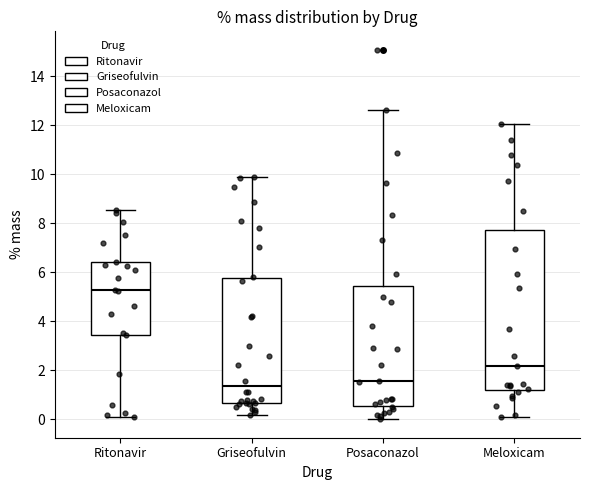

Reading left to right, read every box against the y-axis: the position of its median line, the range the box covers, and the ends of its whiskers. The values are not printed on the chart, so give them approximately, as read against the axis.

Ritonavir: median 5.2, box 3.4 to 6.4, whiskers 0.0 to 8.6
Griseofulvin: median 1.4, box 0.6 to 5.8, whiskers 0.2 to 10.0
Posaconazol: median 1.6, box 0.6 to 5.4, whiskers 0.0 to 12.6
Meloxicam: median 2.2, box 1.2 to 7.8, whiskers 0.0 to 12.0